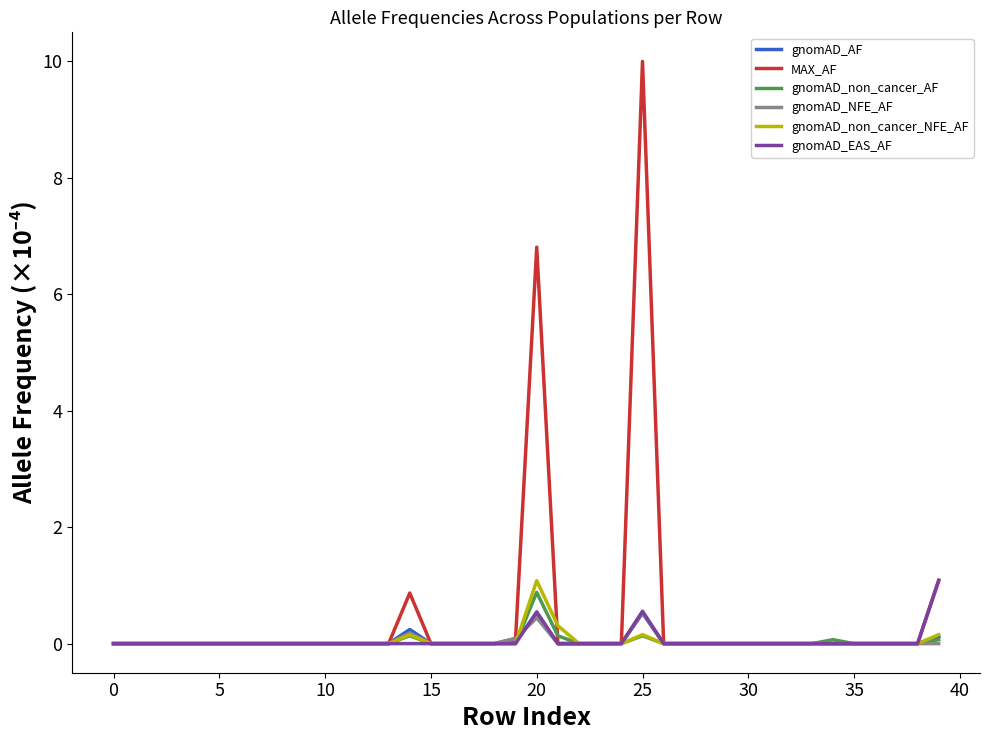

Which series has the largest range (max minus min)?

MAX_AF